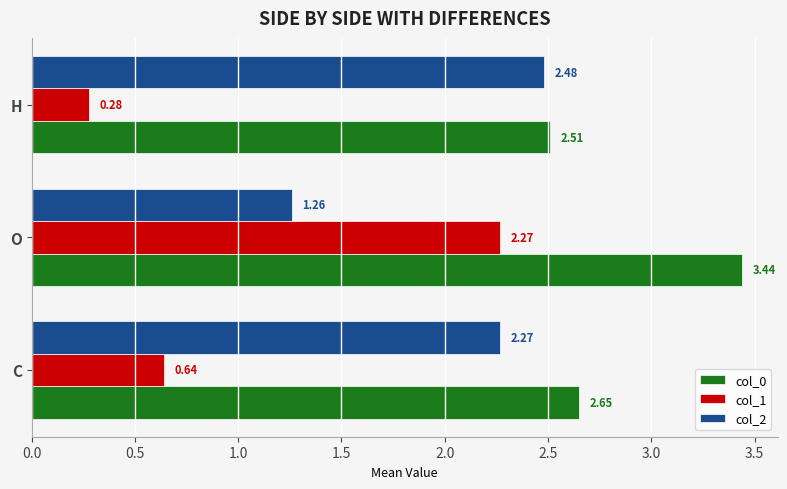

Which series has the largest total across all categories?

col_0